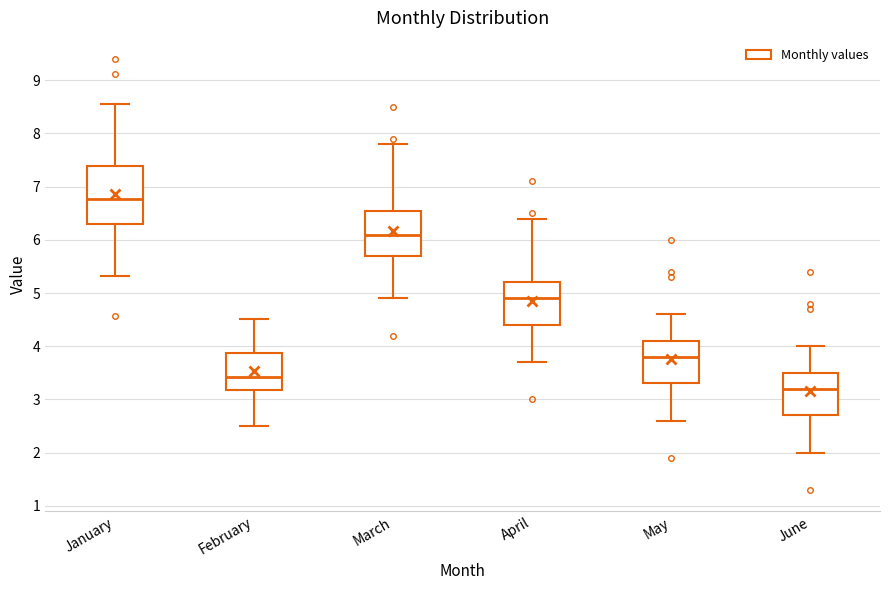

Which box's median line is the lowest?

June